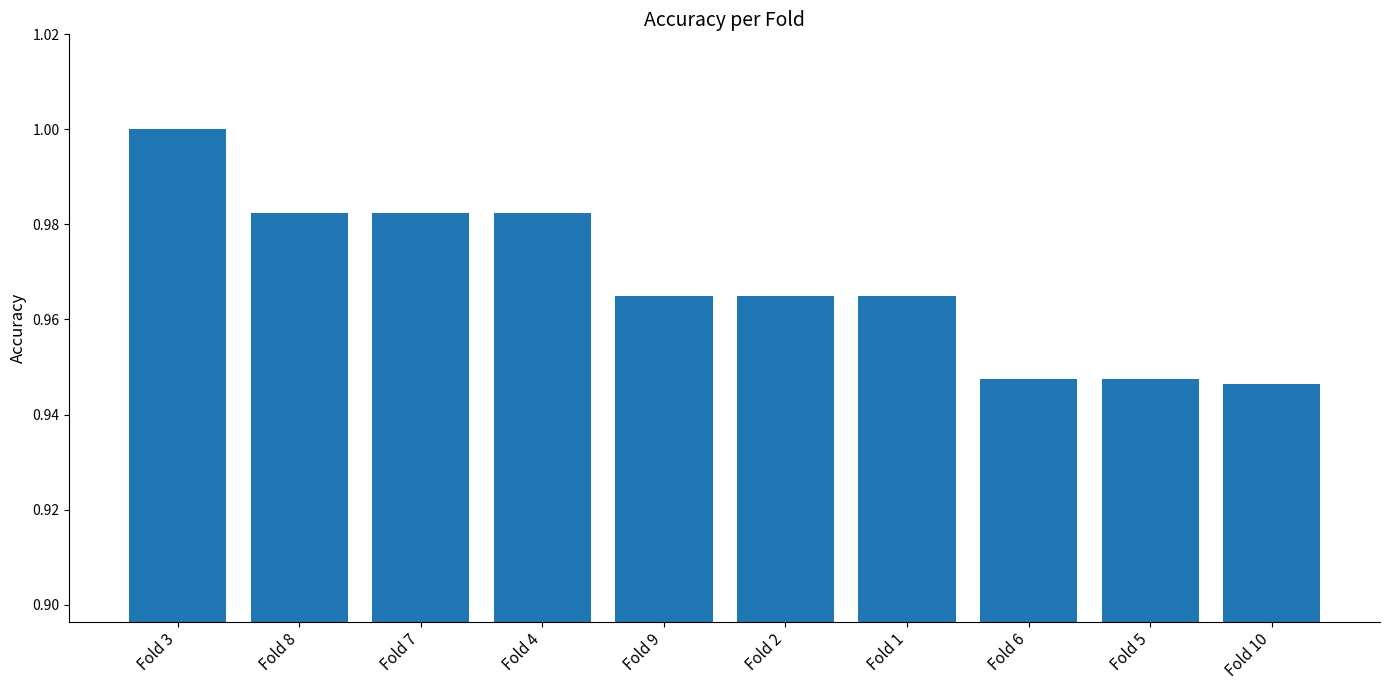

How many bars are there in total?

10